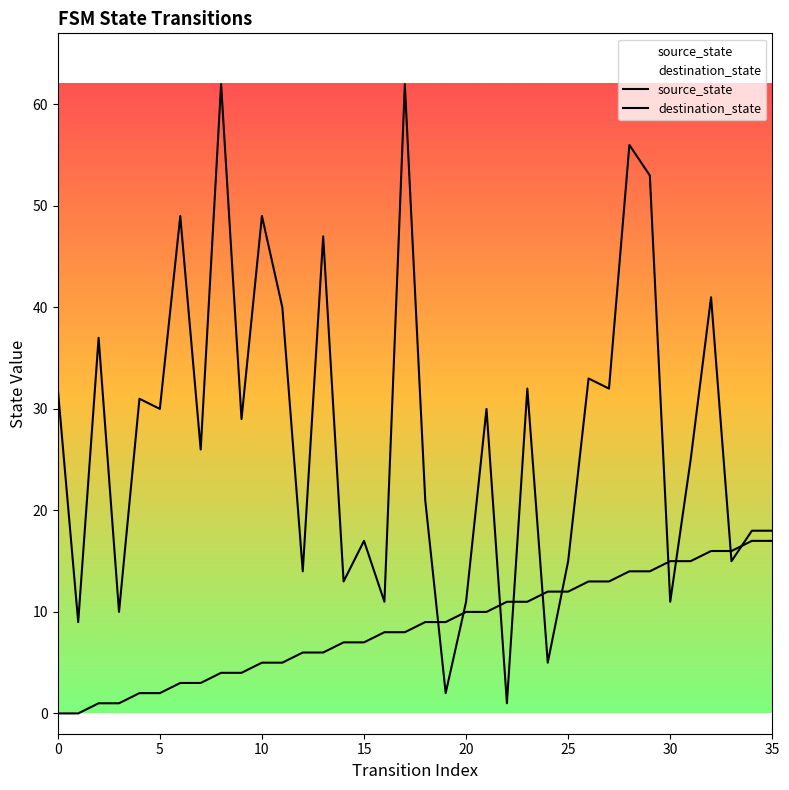

List the series in order of their overall mean, highest first.

destination_state, source_state